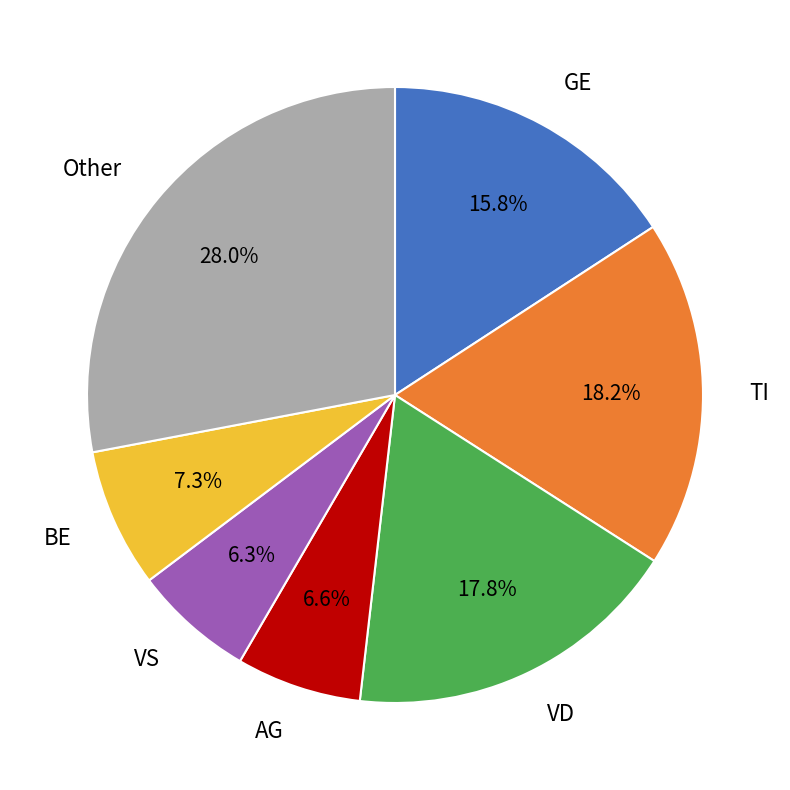

The VD slice represents 24% of the pie. True or false?

False